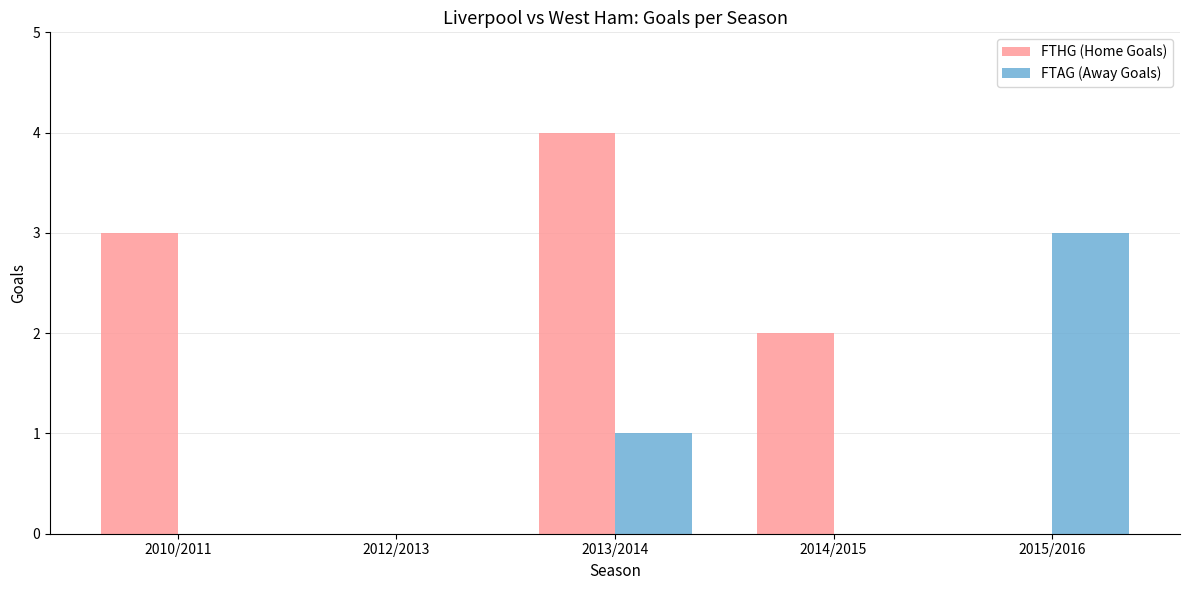

What is the average value of the FTAG (Away Goals) series?

1